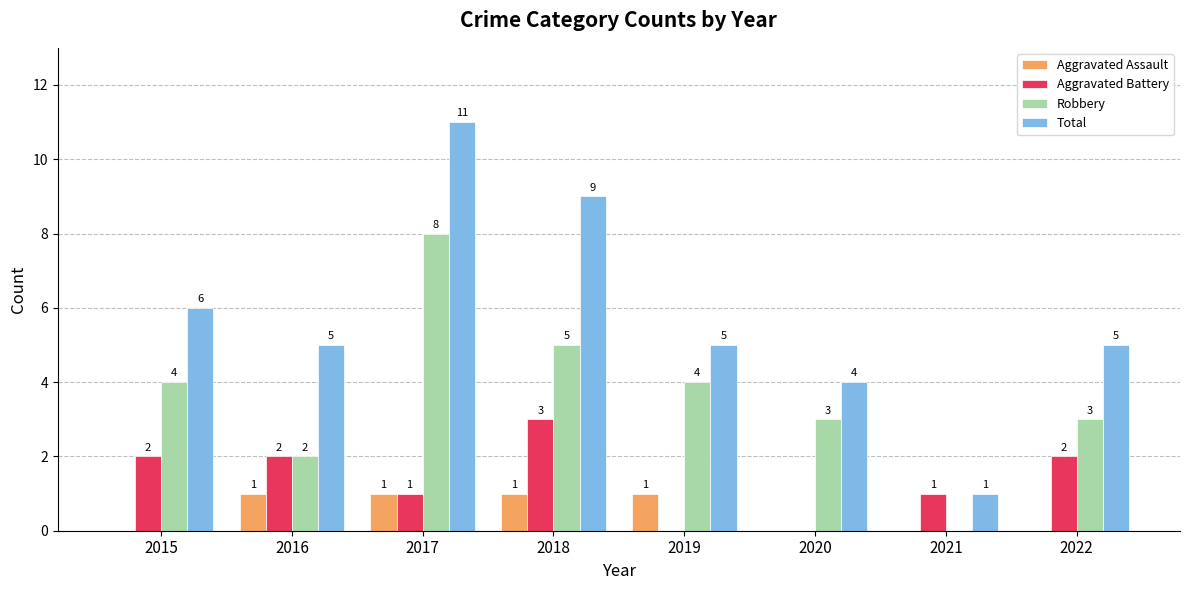

Between 2020 and 2022, which series saw the biggest shift?

Aggravated Battery